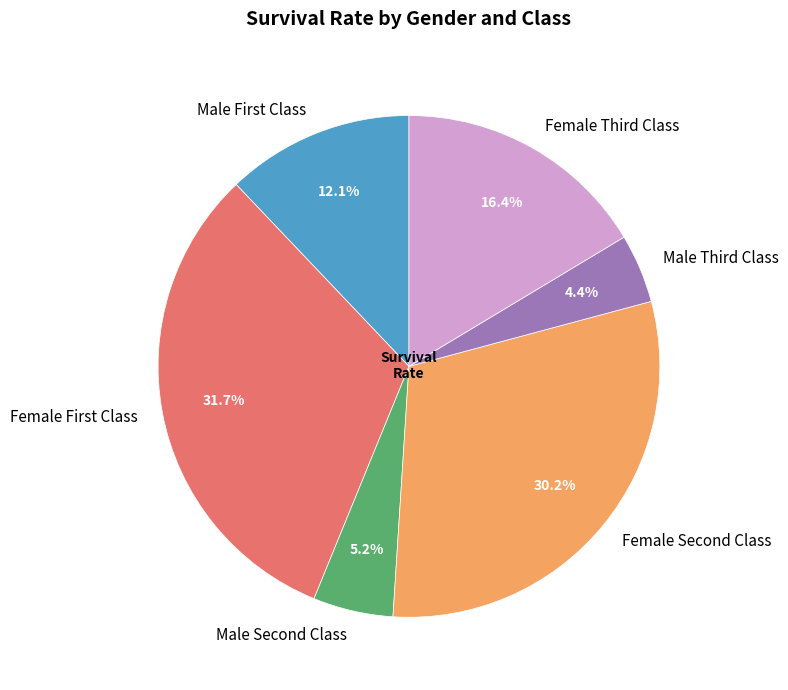

To the nearest percent, what is the average slice percentage?

17%